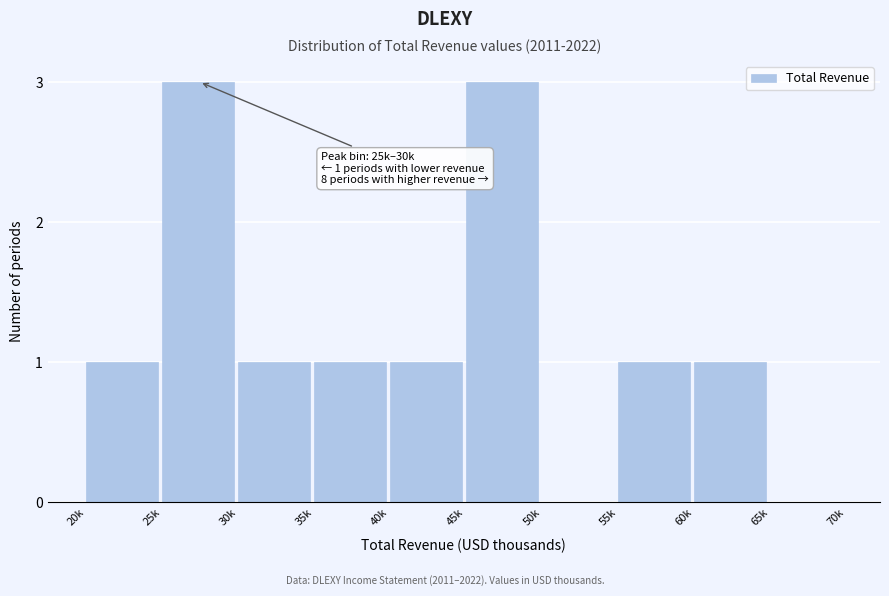

Between 45k and 35k, which is larger?

45k